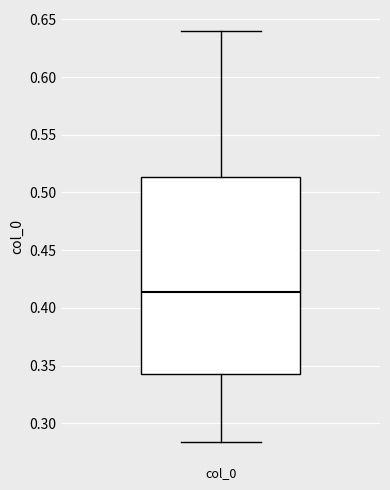

Transcribe this box plot: give where the median line is, the range the box spans, and where the two whiskers end, as read against the y-axis. The values are not printed on the chart, so give them approximately, as read against the axis.

median 0.415, box 0.345 to 0.515, whiskers 0.285 to 0.640